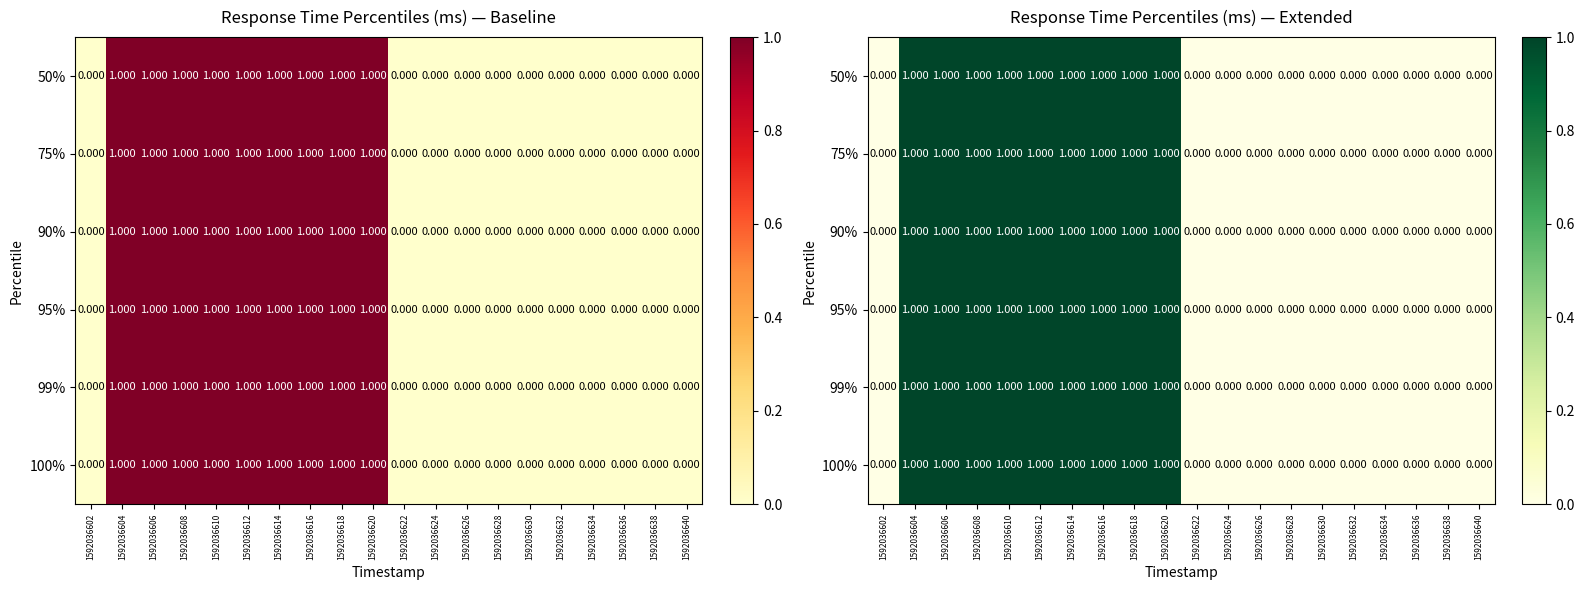

Count the 75% values in the range 0 to 1.

20